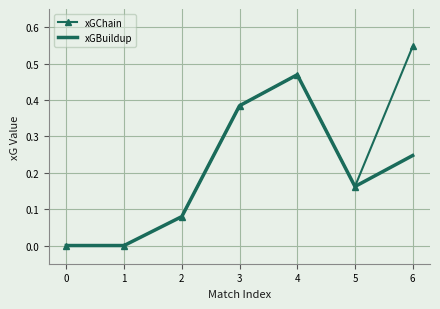

At which category is the sum across all series the highest?

4